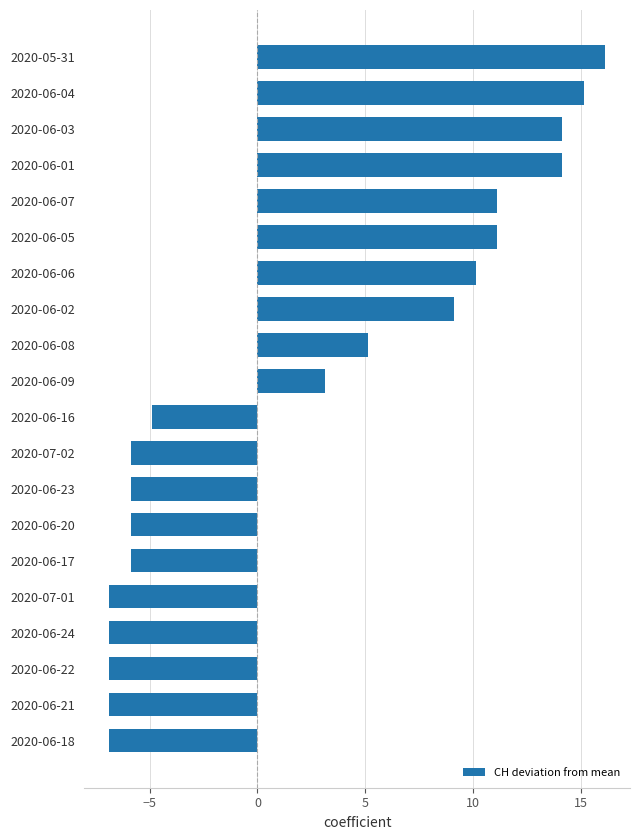

What is the smallest value displayed?

-6.9